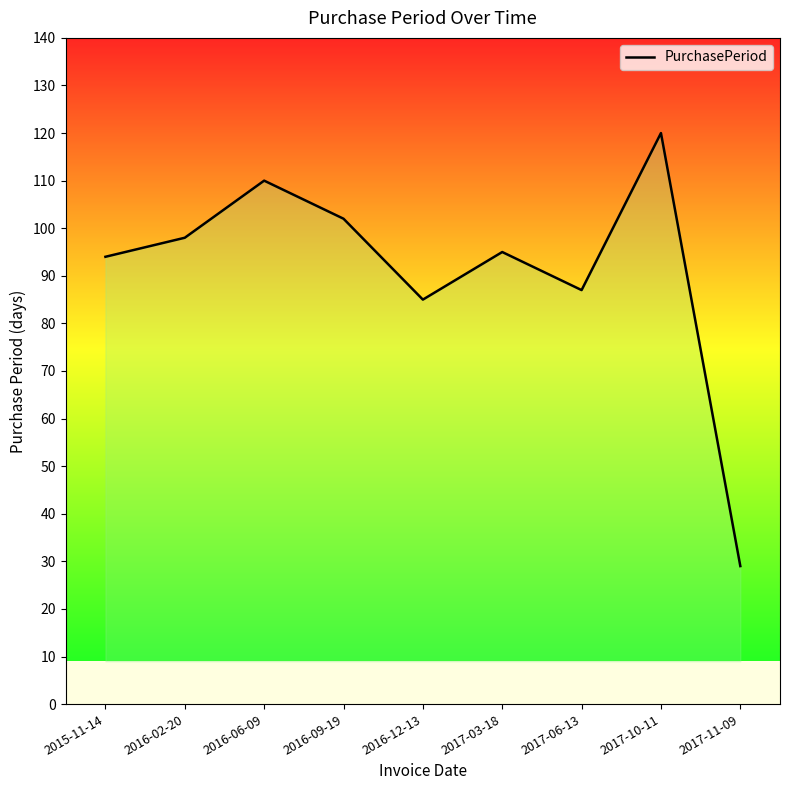

Reading right to left, what are all the values shown in this chart?

2017-11-09=29	2017-10-11=120	2017-06-13=87	2017-03-18=95	2016-12-13=85	2016-09-19=102	2016-06-09=110	2016-02-20=98	2015-11-14=94